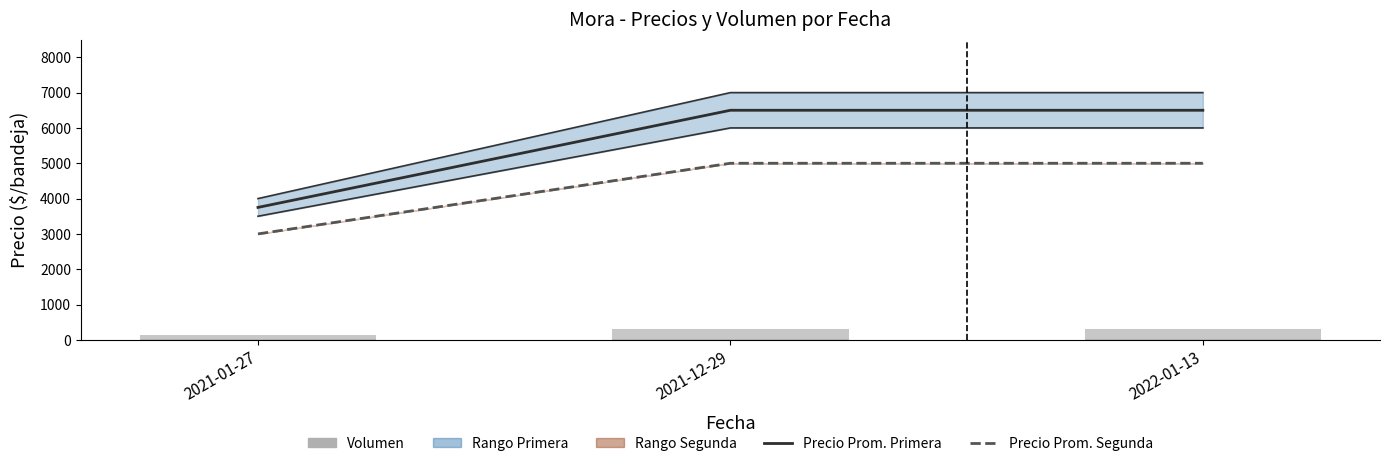

Which series has the largest total across all categories?

Precio Prom. Primera